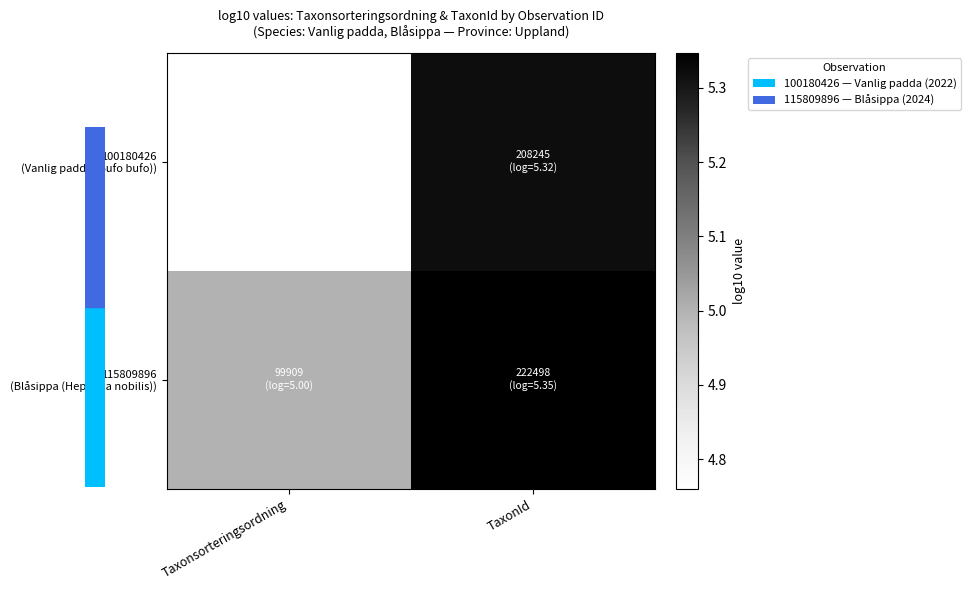

Which series has the largest range (max minus min)?

100180426 (Vanlig padda (Bufo bufo))